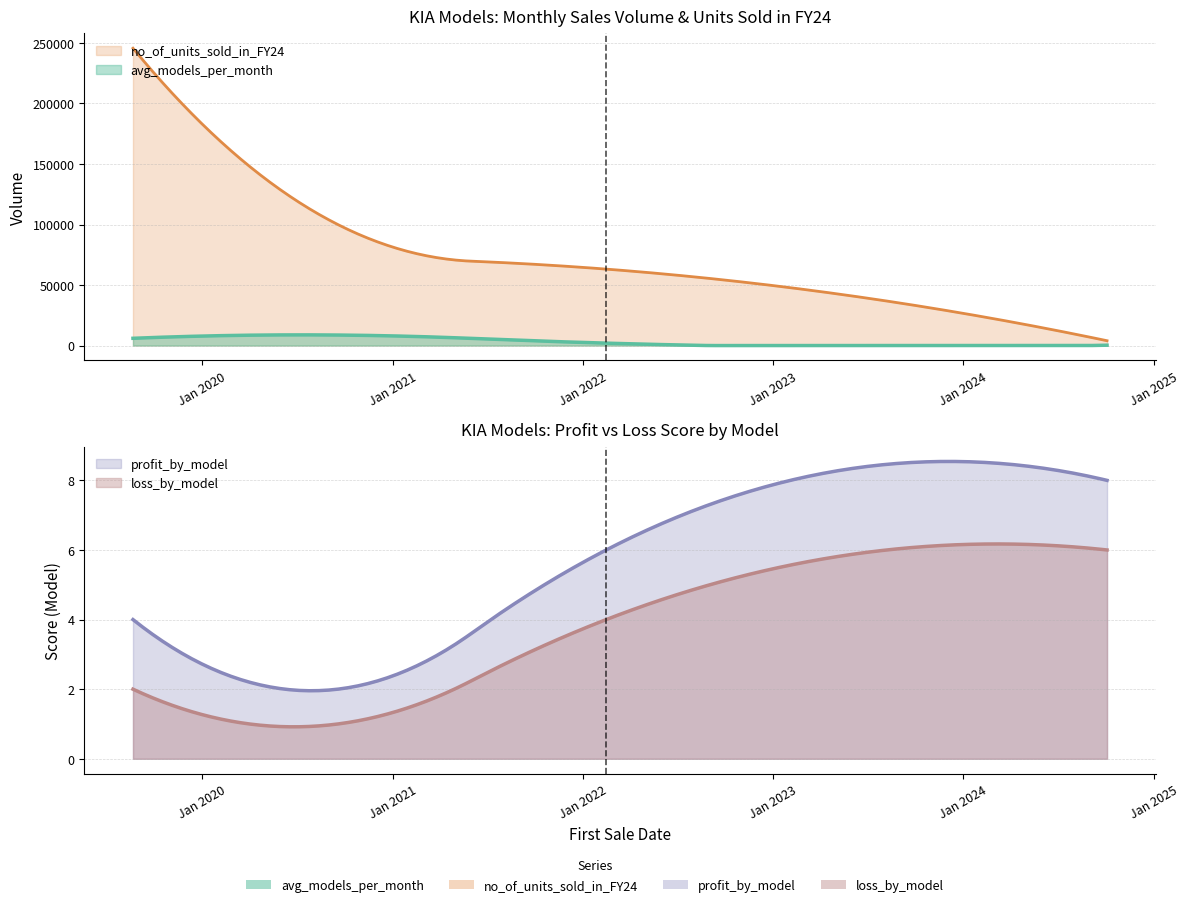

Is it true that profit_by_model equals 4 at 2024-10-03?

False